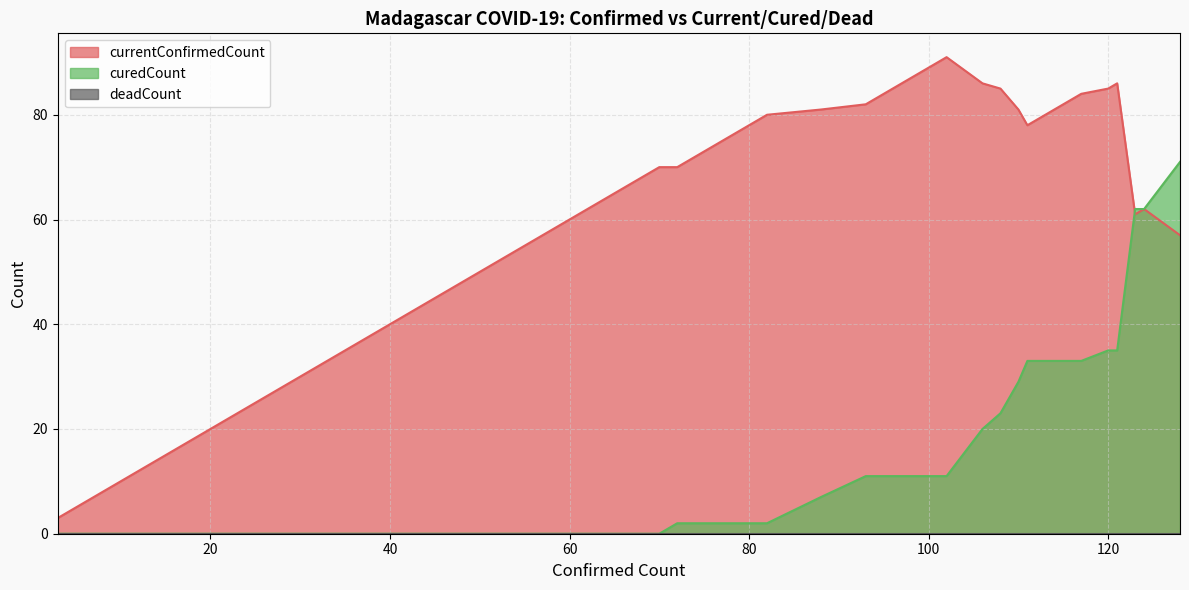

How many intersections are there between curedCount and currentConfirmedCount?

1